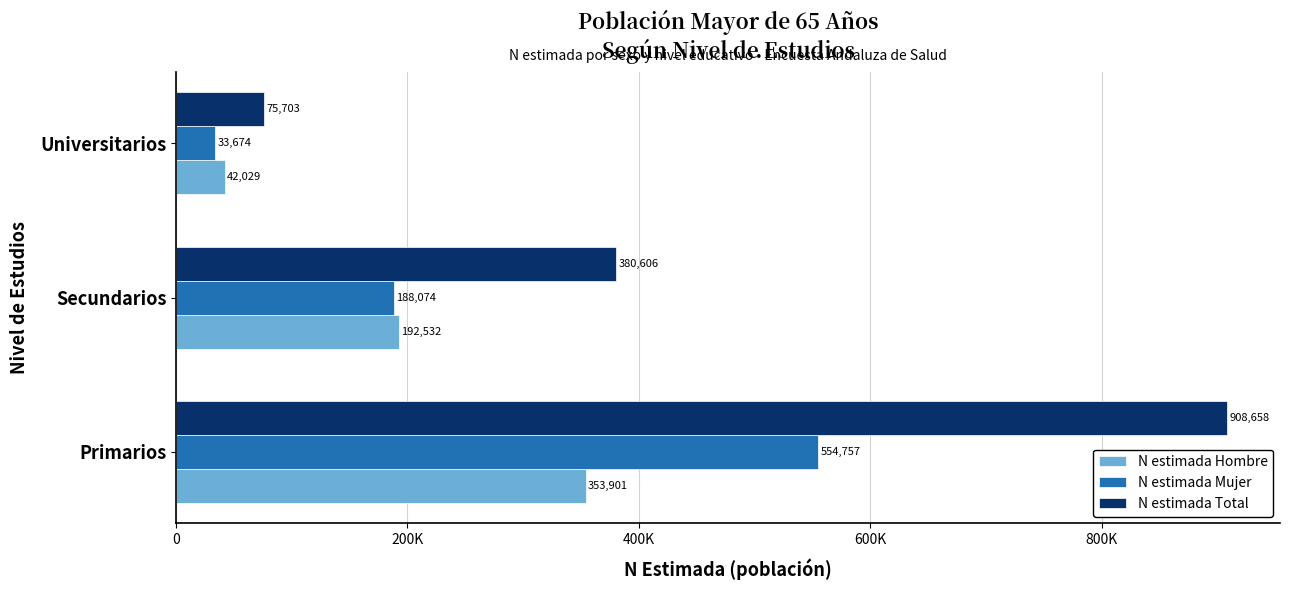

What are all the series names shown in the legend?

N estimada Hombre, N estimada Mujer, N estimada Total